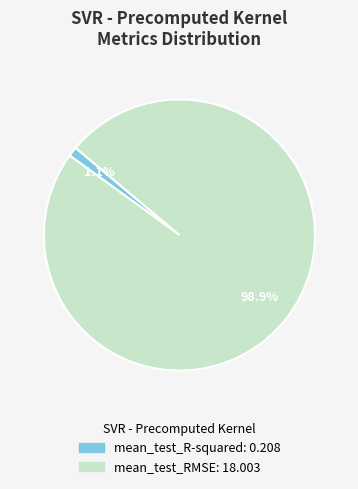

Count the number of slices in the pie.

2